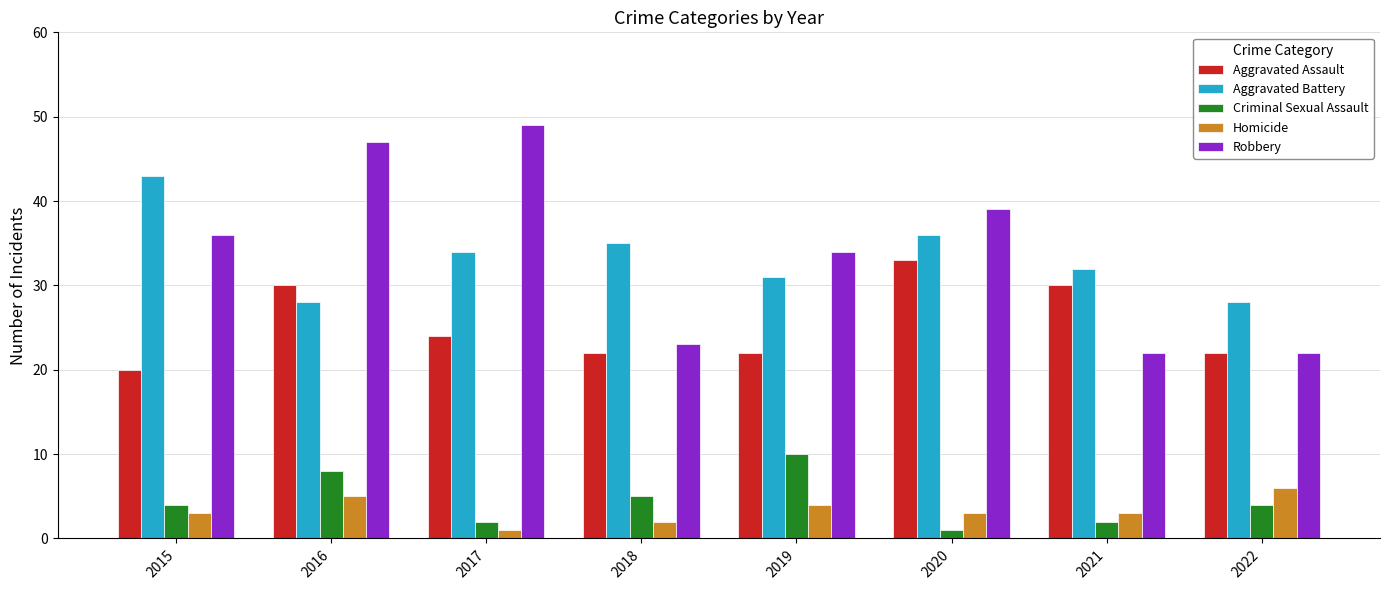

List the series in order of their peak value, highest first.

Robbery, Aggravated Battery, Aggravated Assault, Criminal Sexual Assault, Homicide